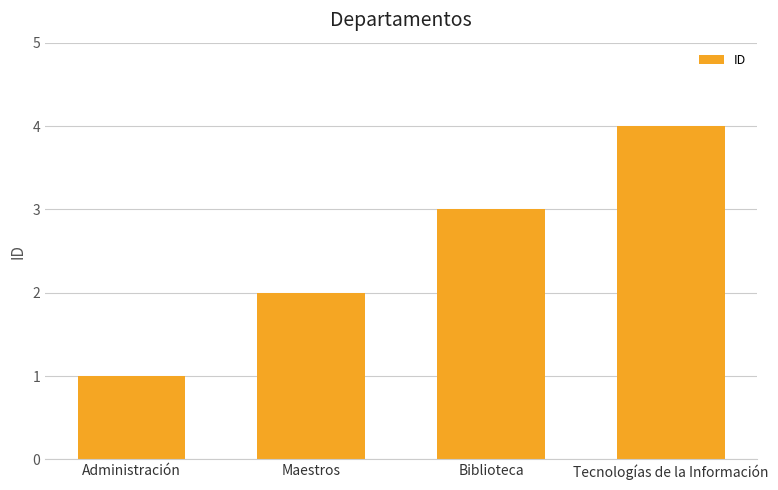

What is the difference between the maximum and minimum values?

3